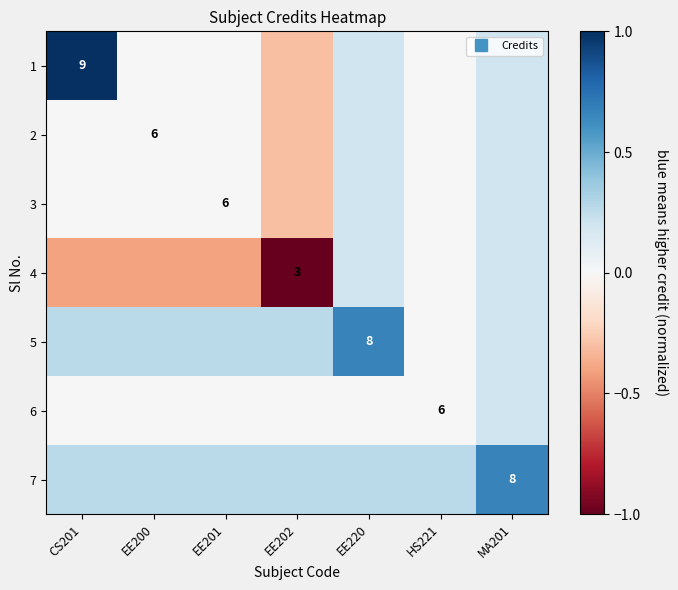

The 1 series shows 1.6 at CS201. True or false?

False